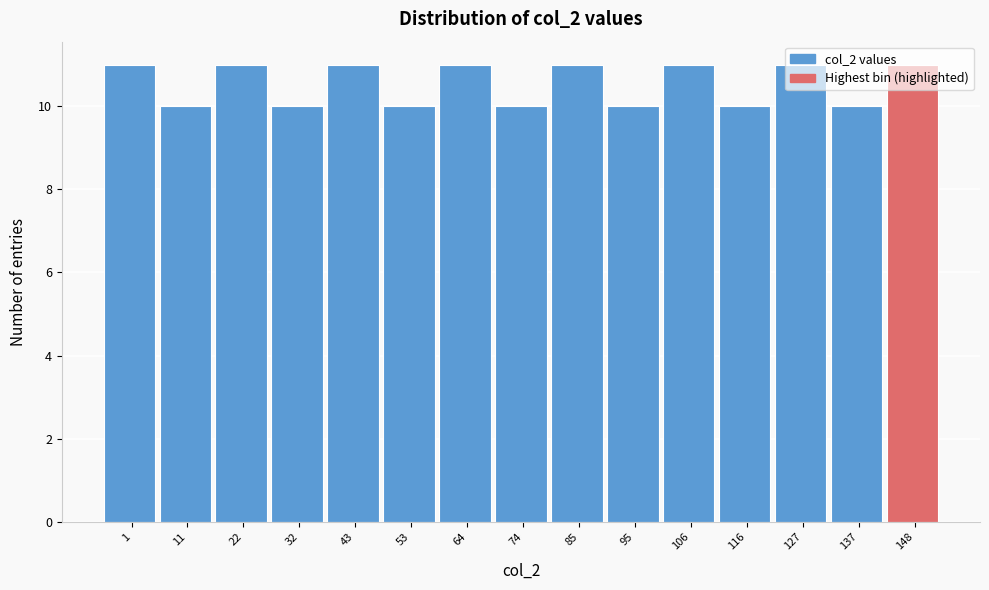

What is the sum of all values?

158